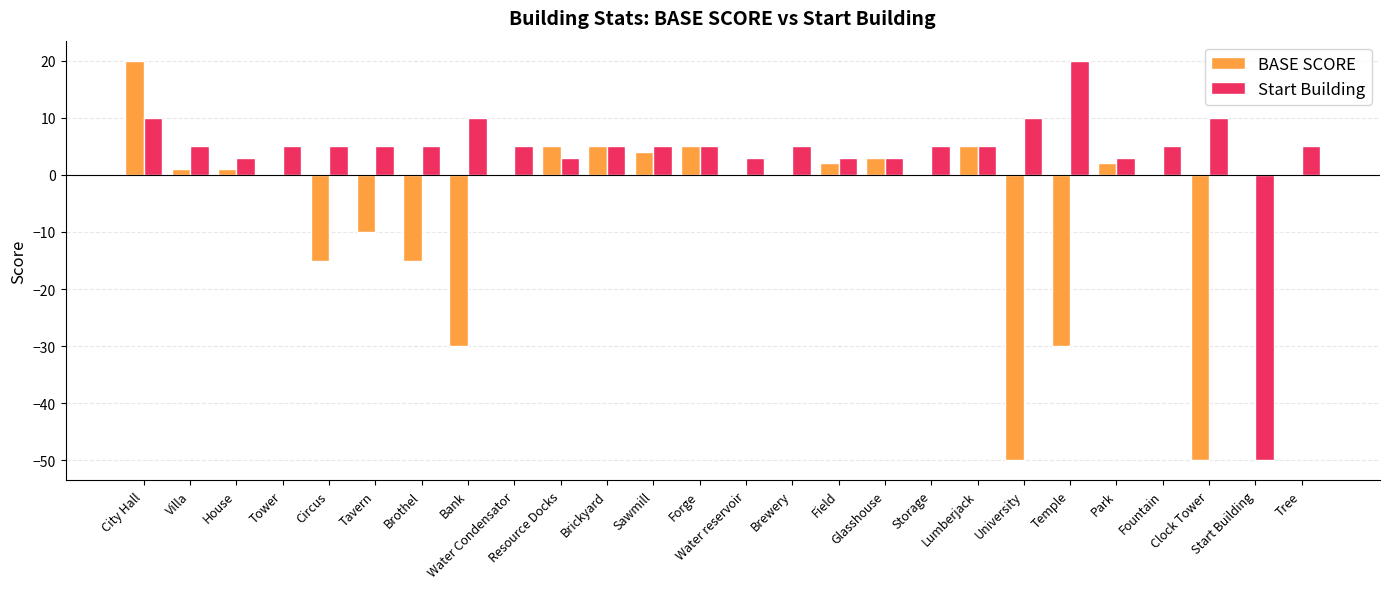

The value of Start Building at Forge is 2. True or false?

False